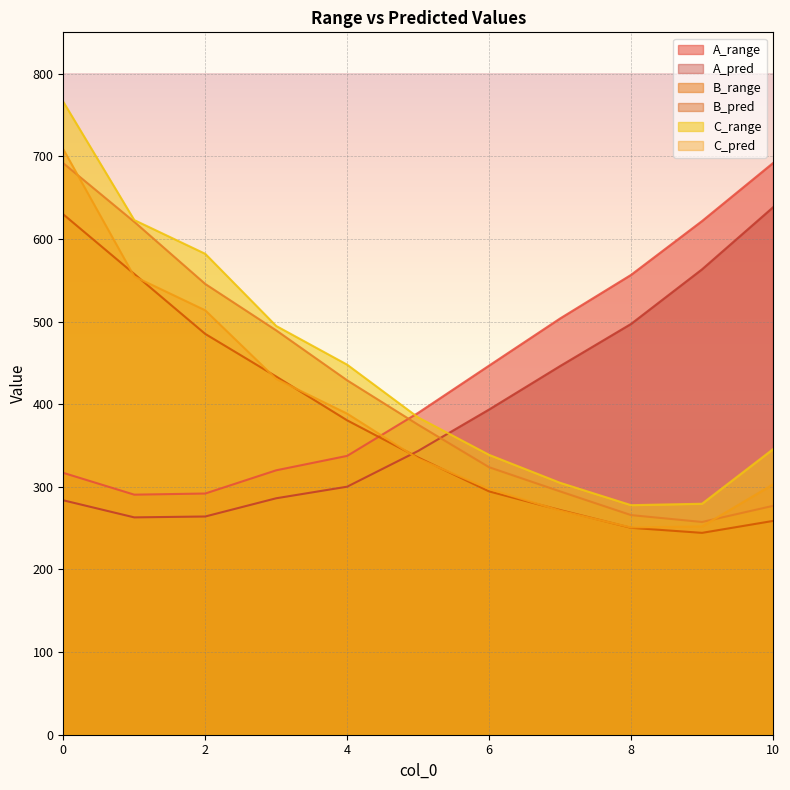

After their last crossing, which series has the higher values: C_pred or A_pred?

A_pred